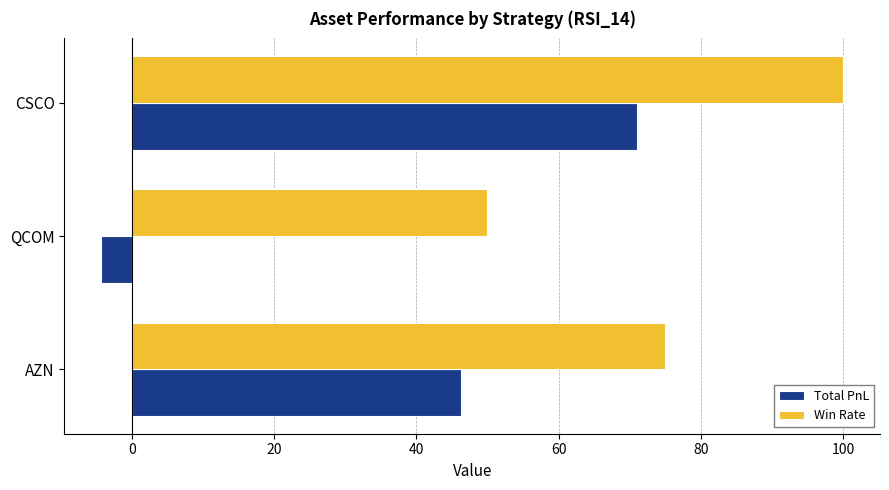

Is the value of Win Rate at CSCO greater than the value of Total PnL at CSCO?

Yes